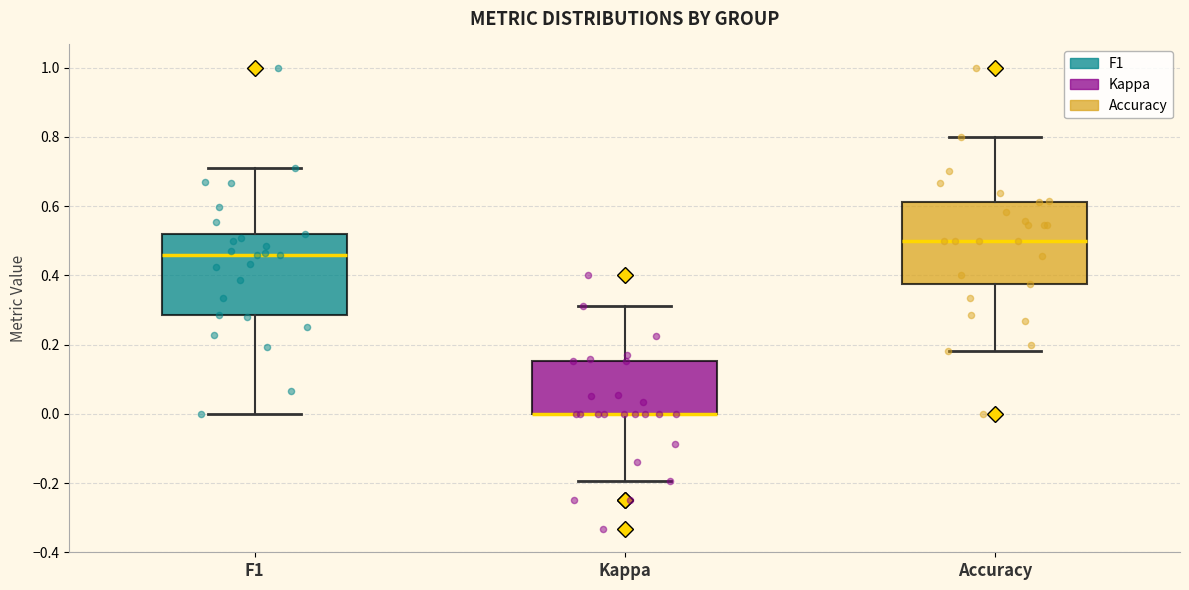

Reading left to right, read every box against the y-axis: the position of its median line, the range the box covers, and the ends of its whiskers. The values are not printed on the chart, so give them approximately, as read against the axis.

F1: median 0.46, box 0.28 to 0.52, whiskers 0.00 to 0.72
Kappa: median 0.00 (drawn on the box's lower edge), box 0.00 to 0.16, whiskers -0.20 to 0.32
Accuracy: median 0.50, box 0.38 to 0.62, whiskers 0.18 to 0.80